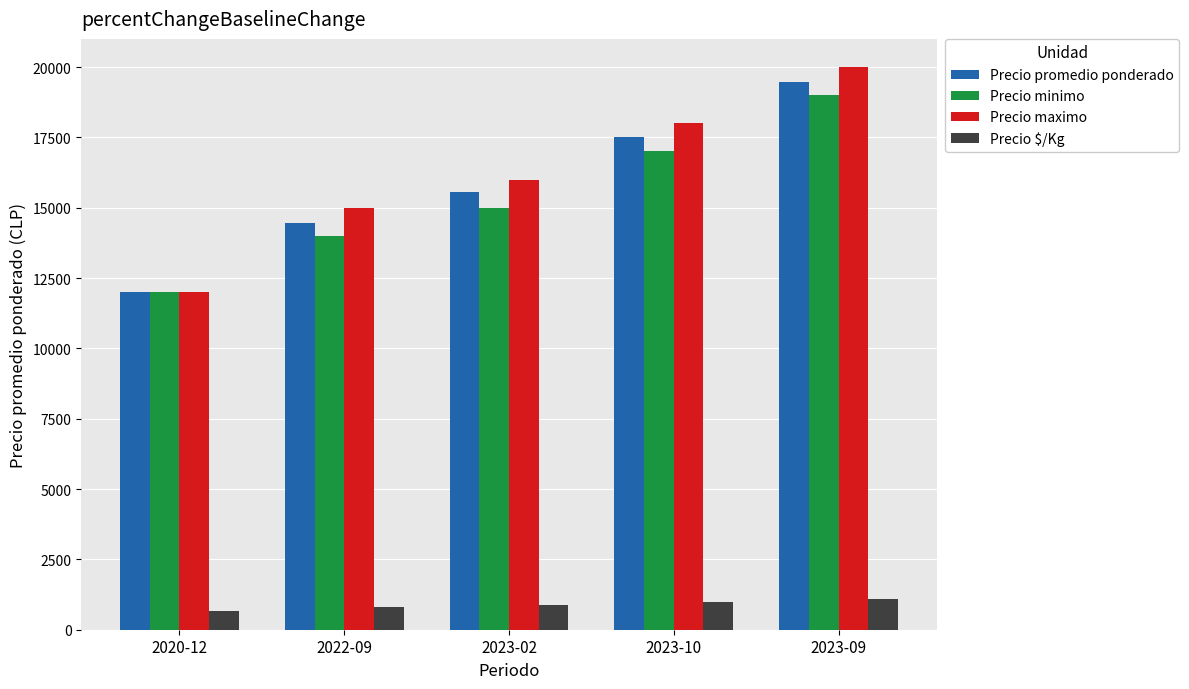

Is it true that Precio maximo equals 15000 at 2022-09?

True